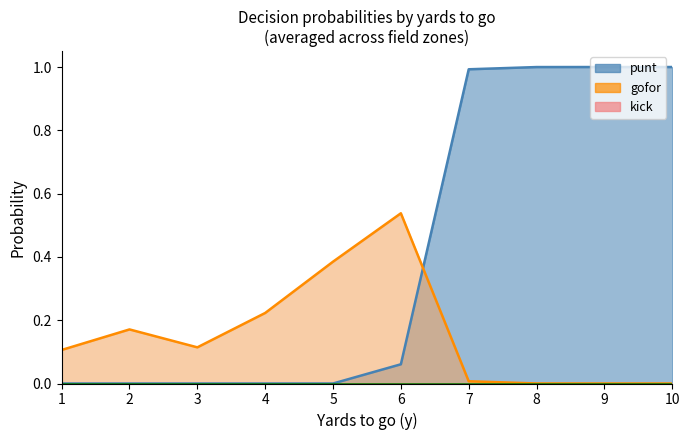

What is the total value across all series at 9?

1.0